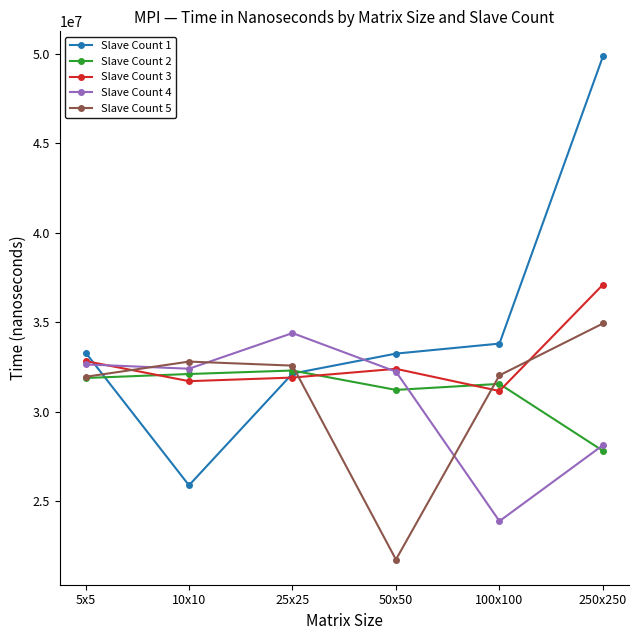

In Slave Count 3, how many points are lower than both neighbors (excluding endpoints)?

2